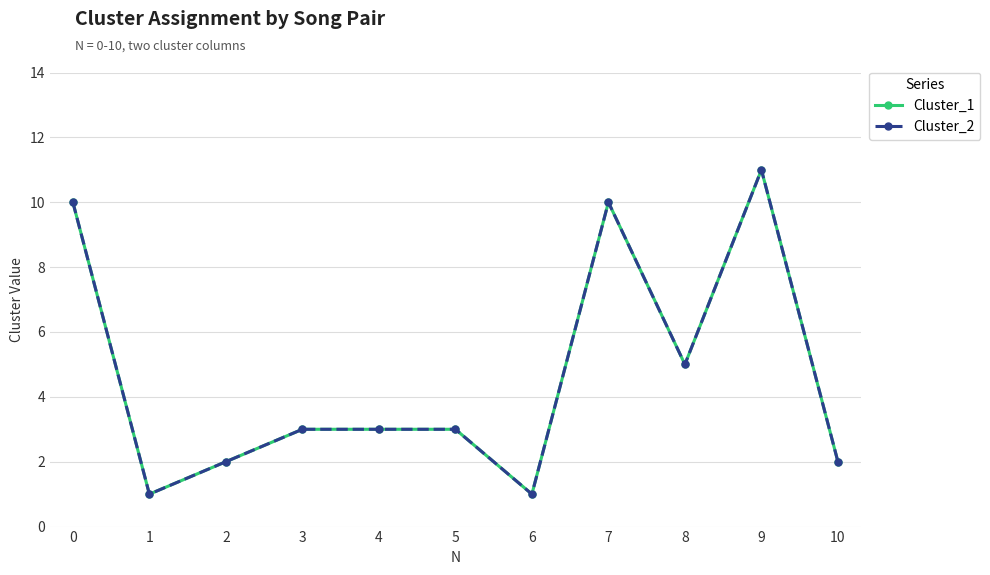

What is the approximate value of Cluster_2 at 2?

2